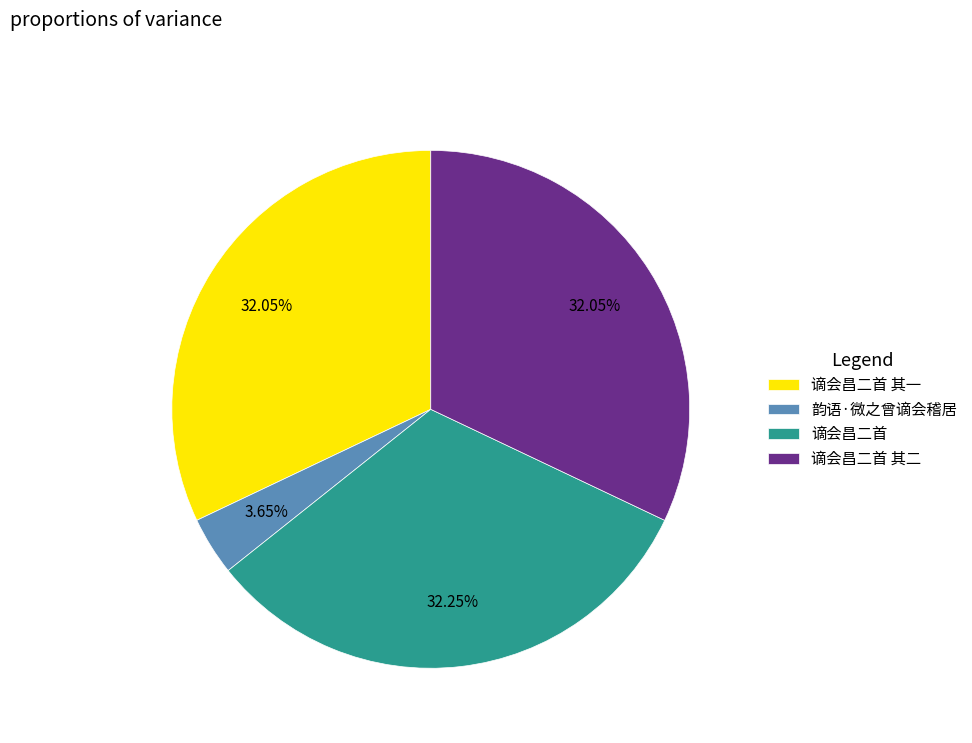

Does 谪会昌二首 account for over 50% of the chart?

No